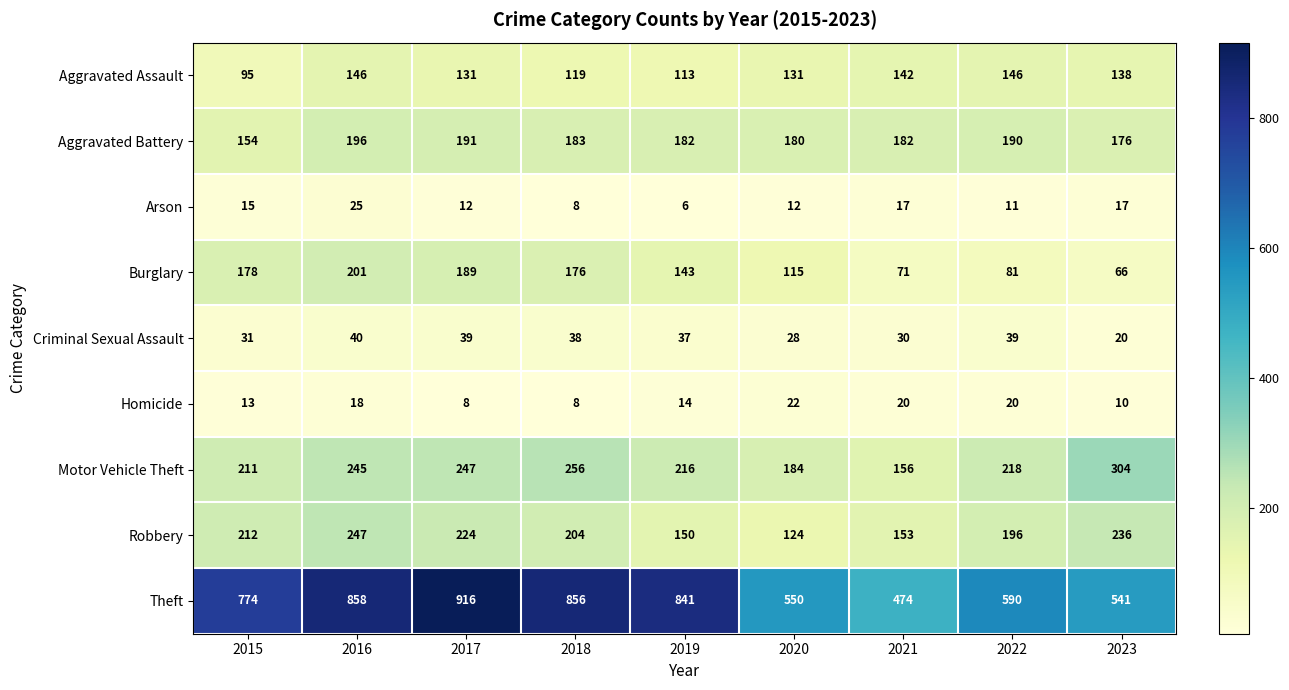

Rank the series by their maximum value, from lowest to highest.

Homicide, Arson, Criminal Sexual Assault, Aggravated Assault, Aggravated Battery, Burglary, Robbery, Motor Vehicle Theft, Theft